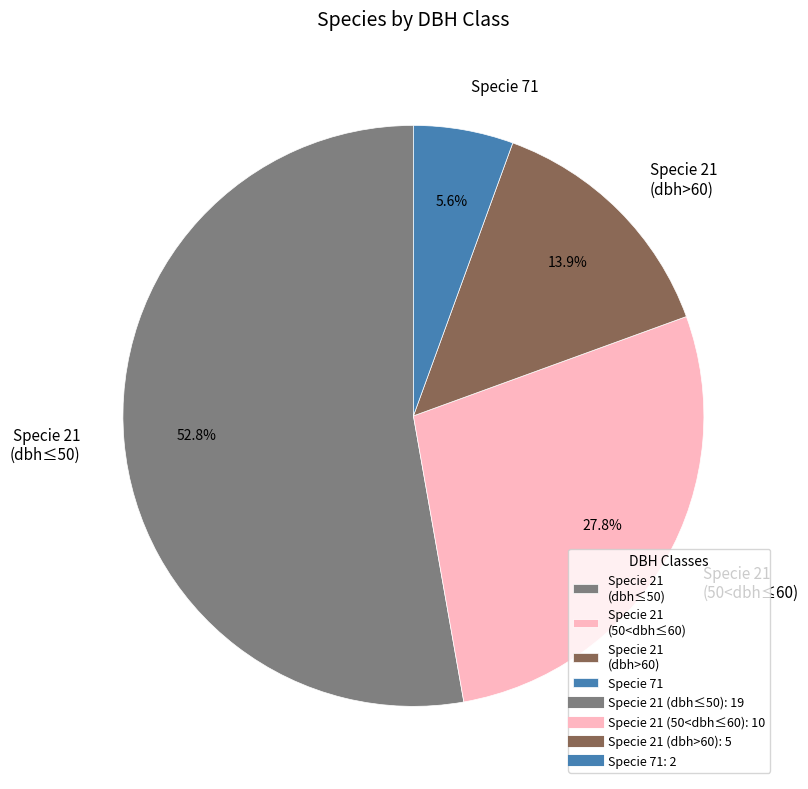

Rank the categories by value from lowest to highest.

Specie 71, Specie 21 (dbh>60), Specie 21 (50<dbh≤60), Specie 21 (dbh≤50)